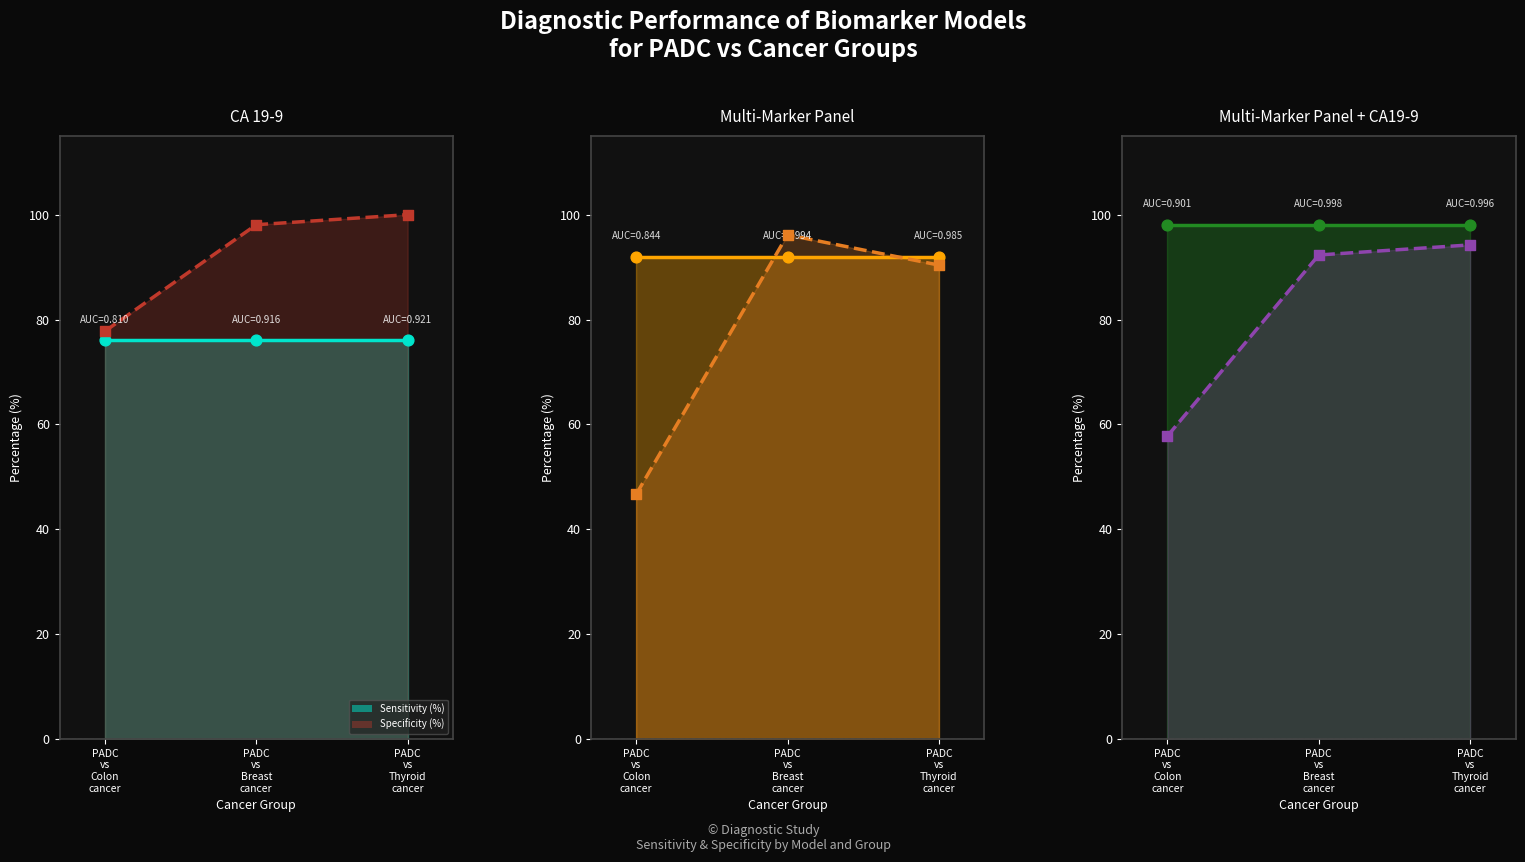

Which series reaches the maximum Y coordinate?

CA 19-9 Specificity